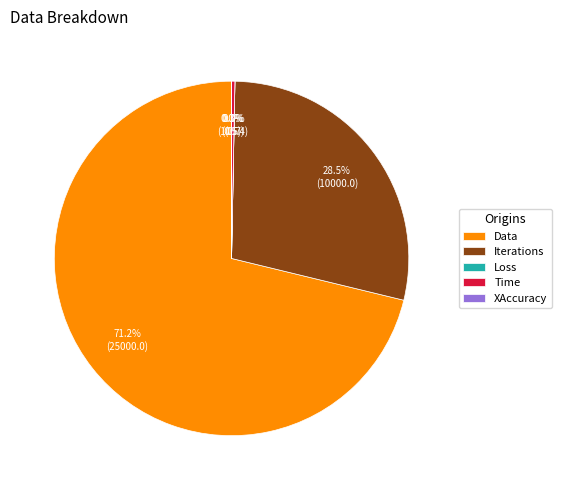

Combined, what portion of the pie is Data and Time?

71.5%